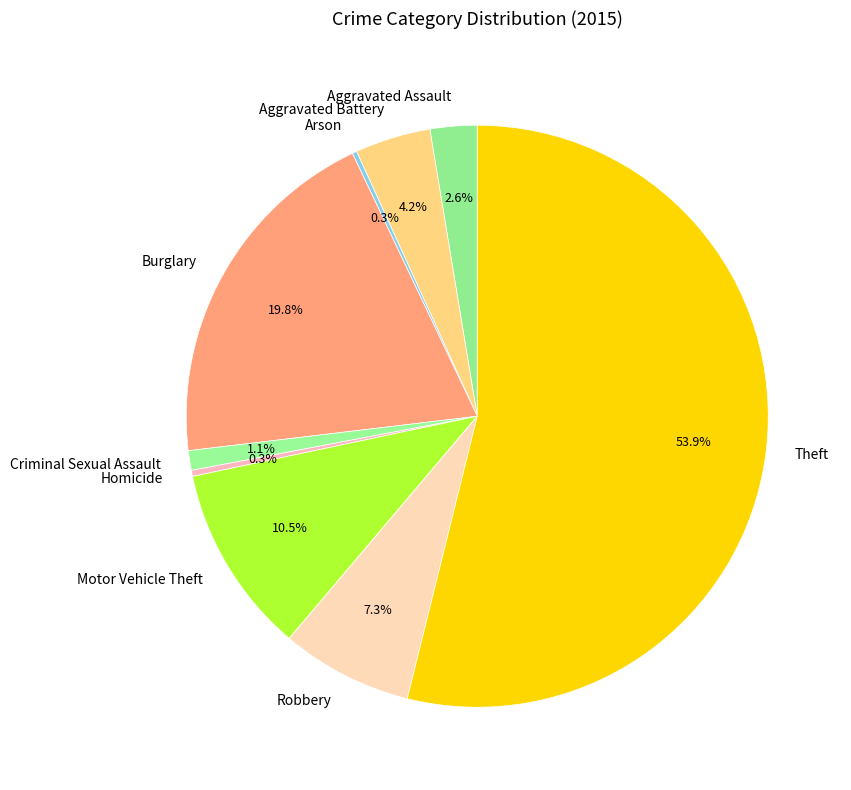

To the nearest percent, what is the difference between the Homicide and Robbery slice percentages?

7%